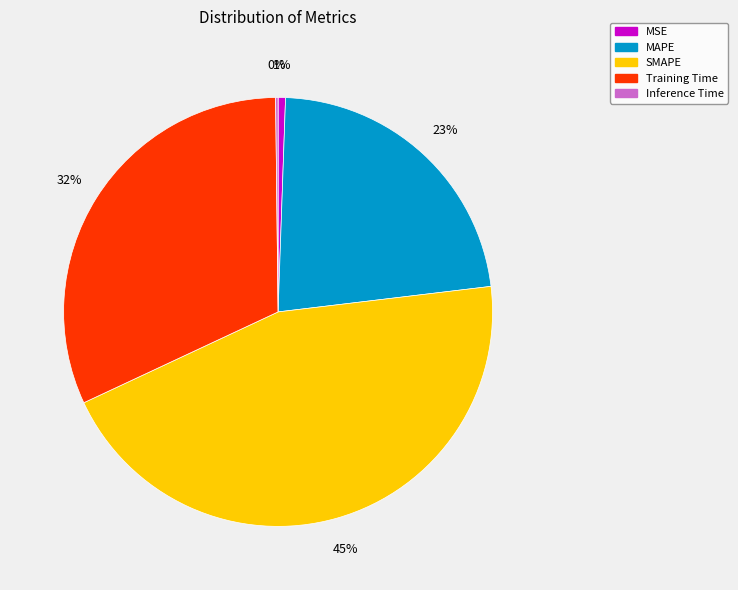

Is it true that MAPE is 10% of the pie?

False